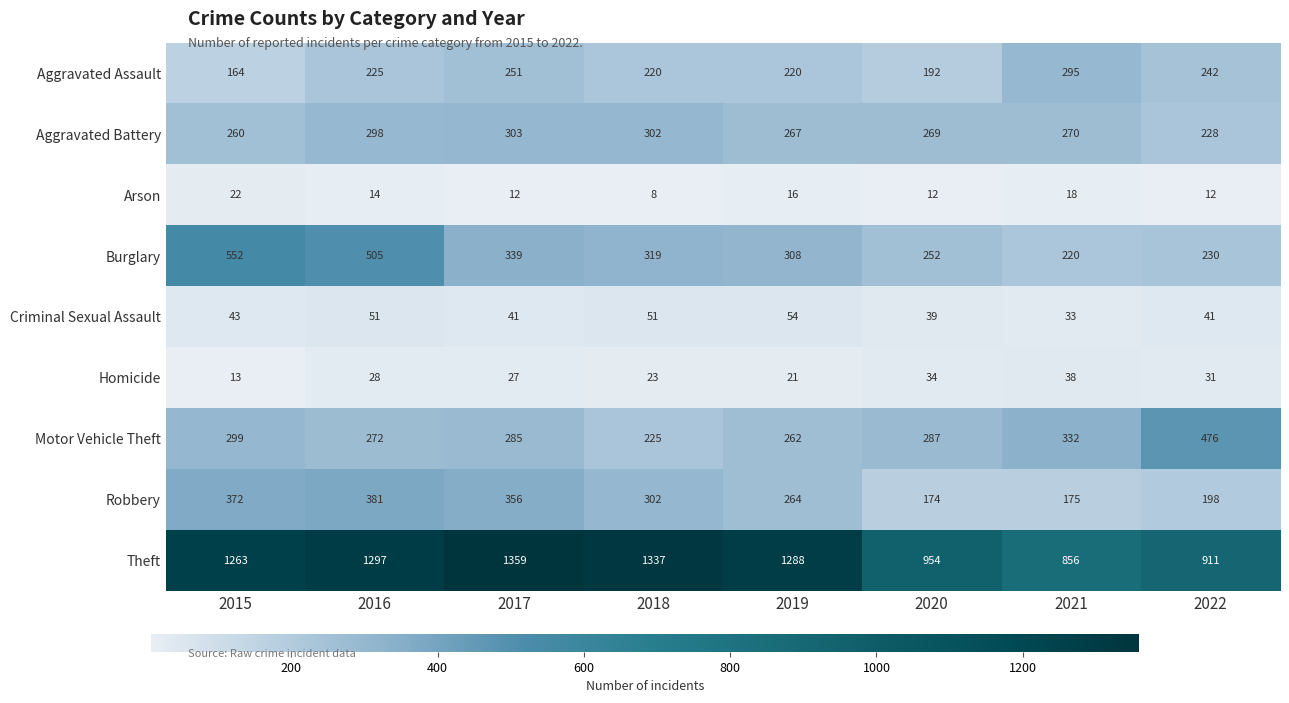

Rank the series at 2021 from highest to lowest value.

Theft, Motor Vehicle Theft, Aggravated Assault, Aggravated Battery, Burglary, Robbery, Homicide, Criminal Sexual Assault, Arson